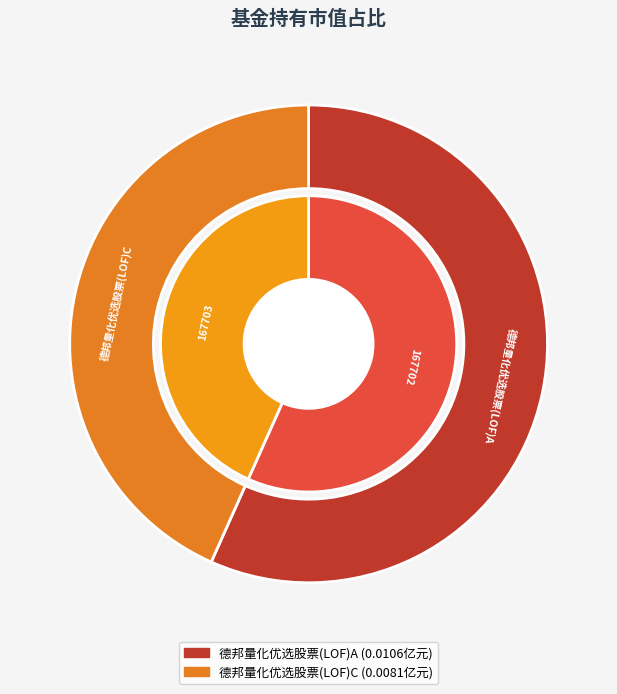

To the nearest percent, what is the difference between the 德邦量化优选股票(LOF)A and 德邦量化优选股票(LOF)C slice percentages?

13%